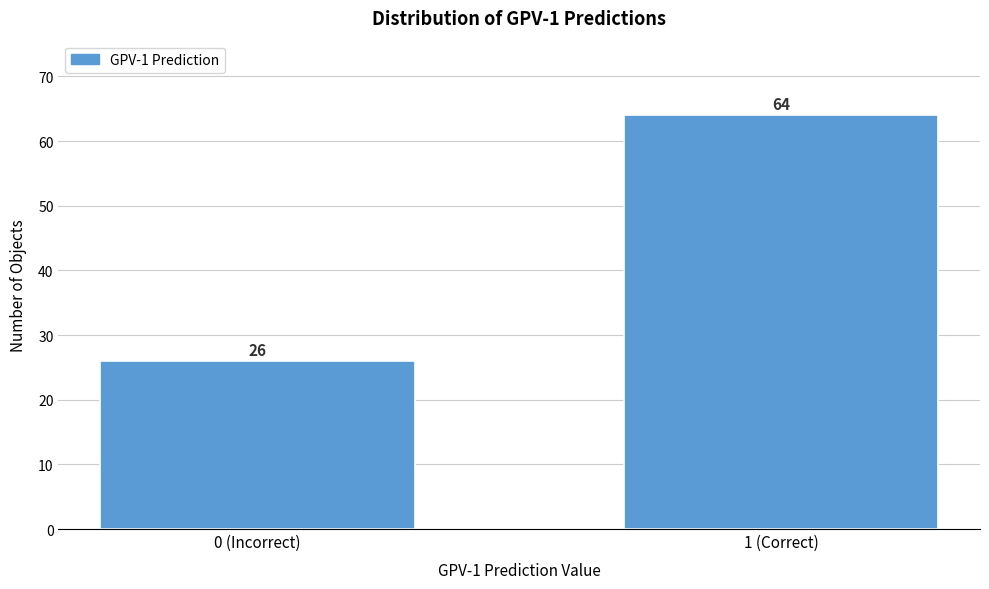

Reading left to right, list all the values displayed in this chart.

26	64